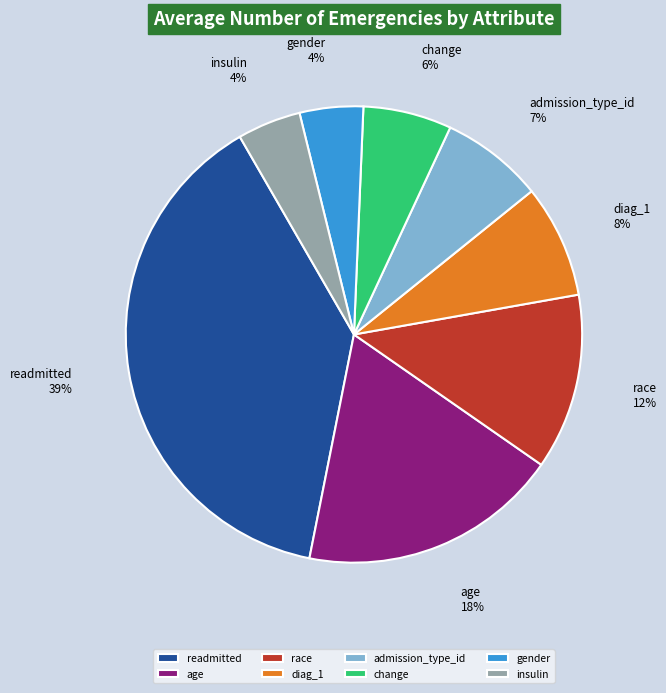

Is it true that race is 12% of the pie?

True